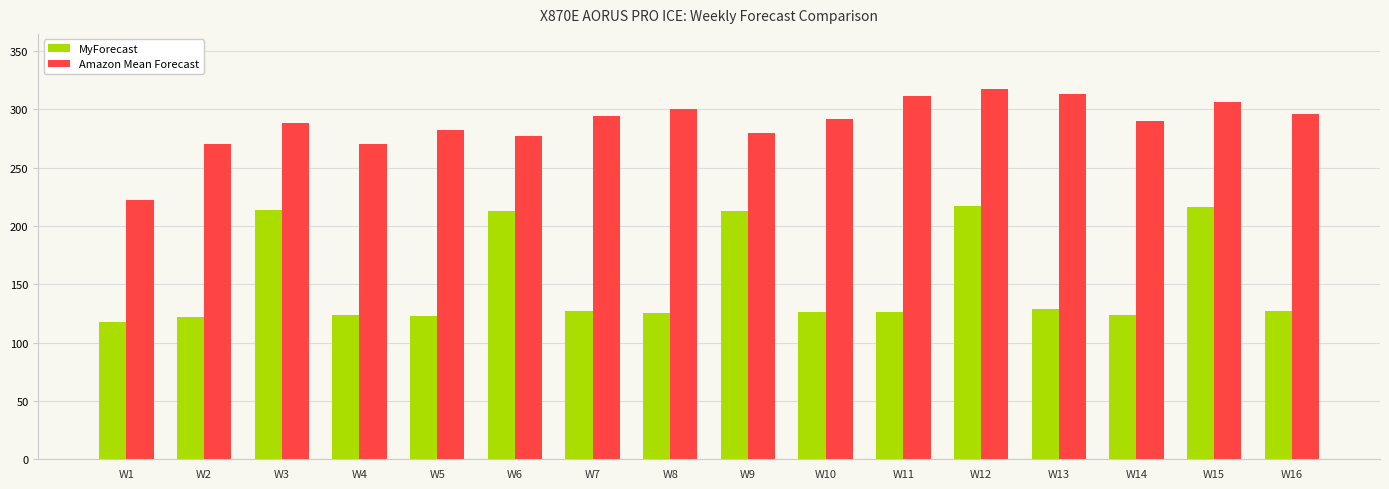

Read the Amazon Mean Forecast value at W13.

313